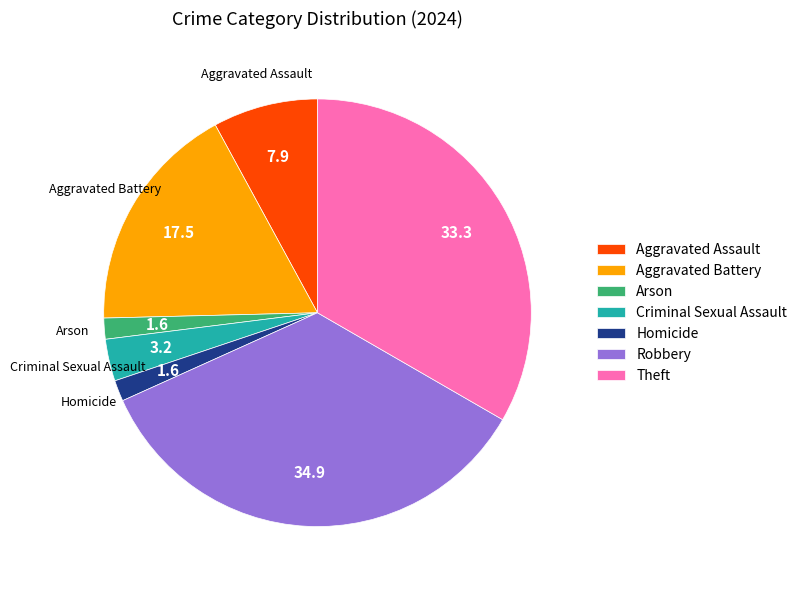

How many segments does this pie chart have?

7